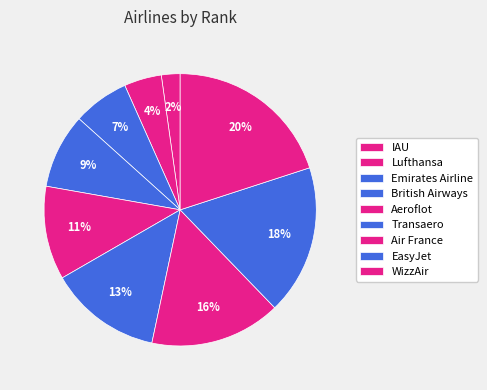

Does Transaero represent more than half of the total?

No